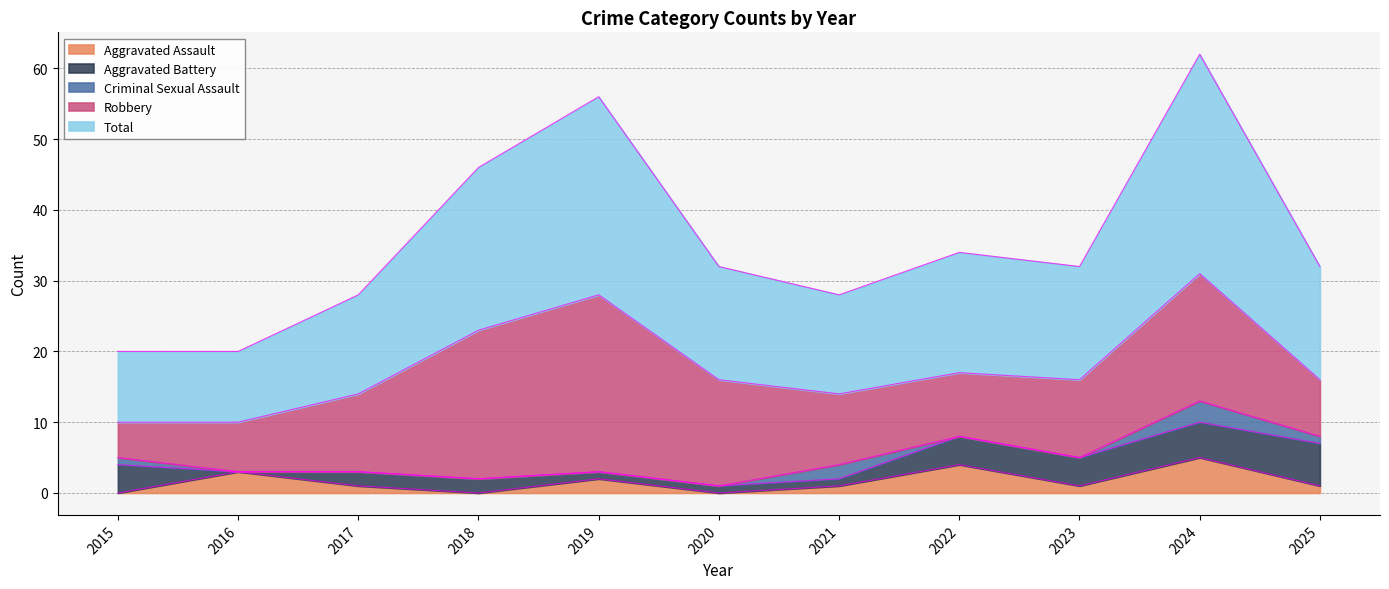

Which category has the highest value across all series?

2024